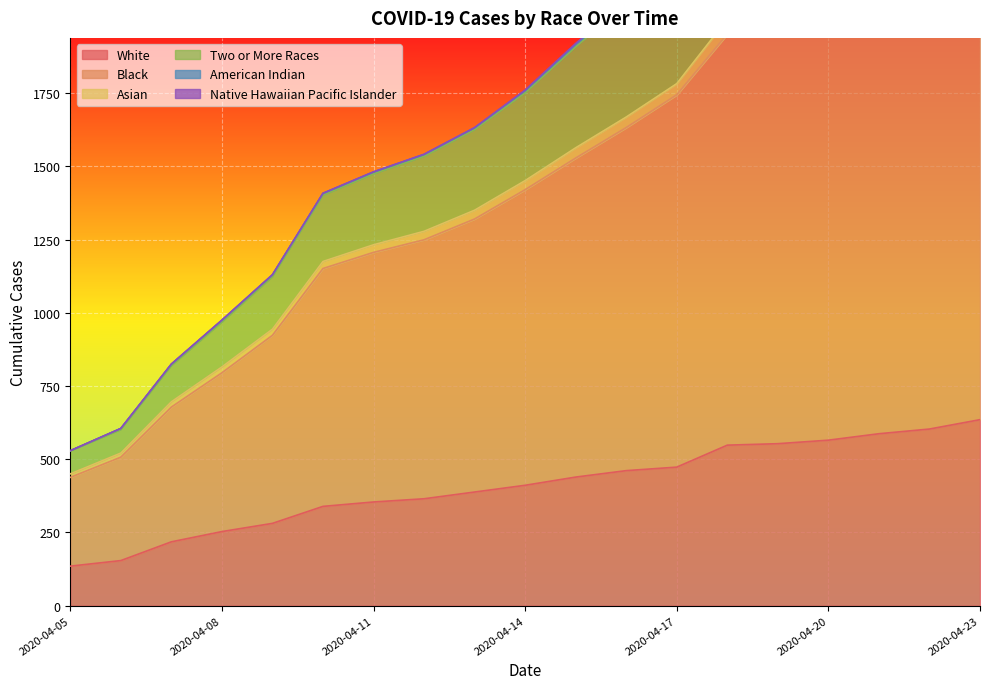

True or false: White and Black cross at least once.

False